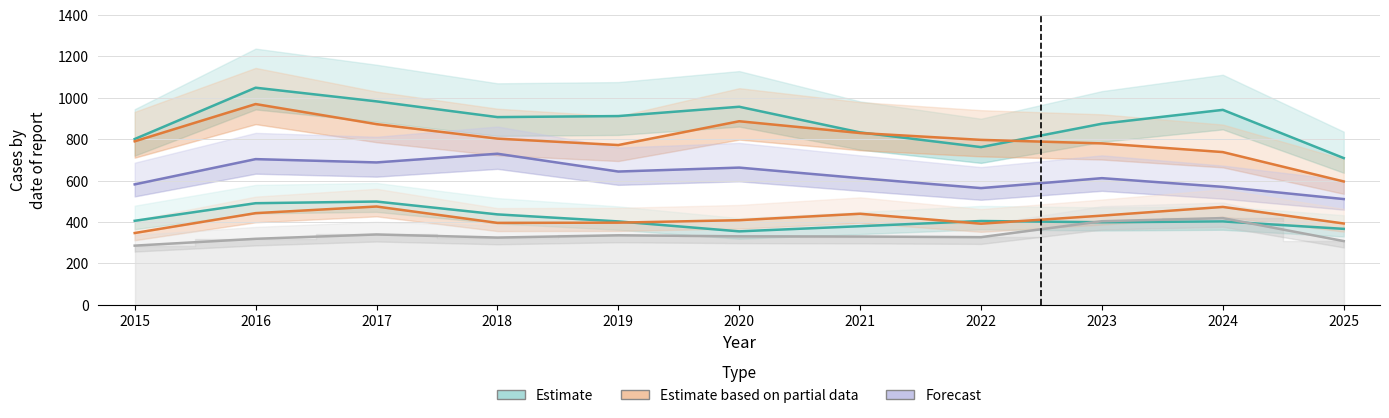

What is the value of the Austin point at the 9th from the left?

875